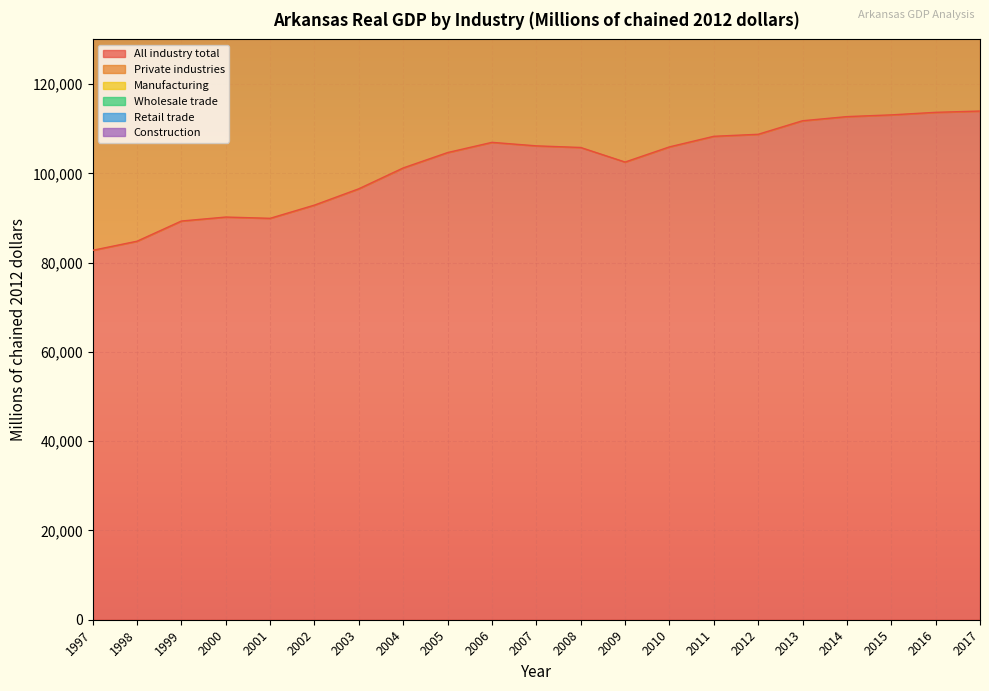

Rank the categories by Private industries value from lowest to highest.

1997, 1998, 1999, 2001, 2000, 2002, 2003, 2004, 2009, 2005, 2008, 2010, 2007, 2006, 2011, 2012, 2013, 2014, 2015, 2016, 2017